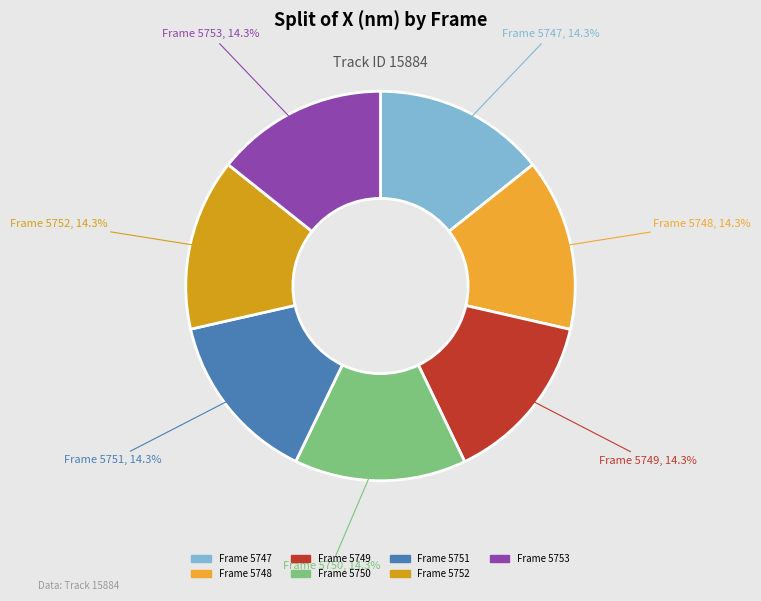

Rank the categories by value from highest to lowest.

5749, 5747, 5753, 5748, 5750, 5751, 5752